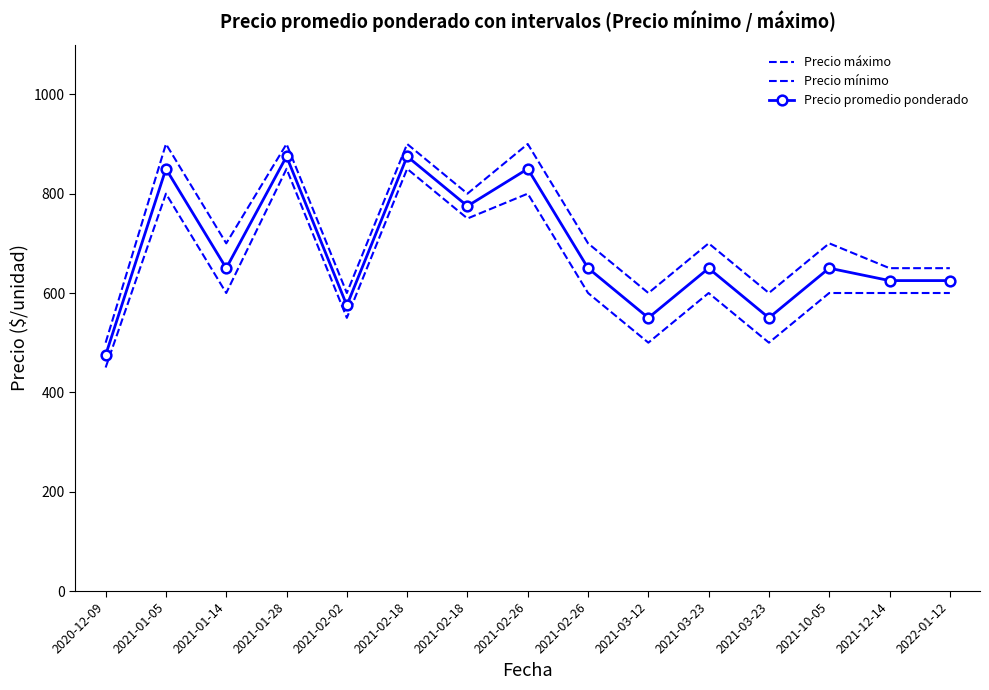

Is it true that Precio promedio ponderado equals 650 at 2021-03-23?

True